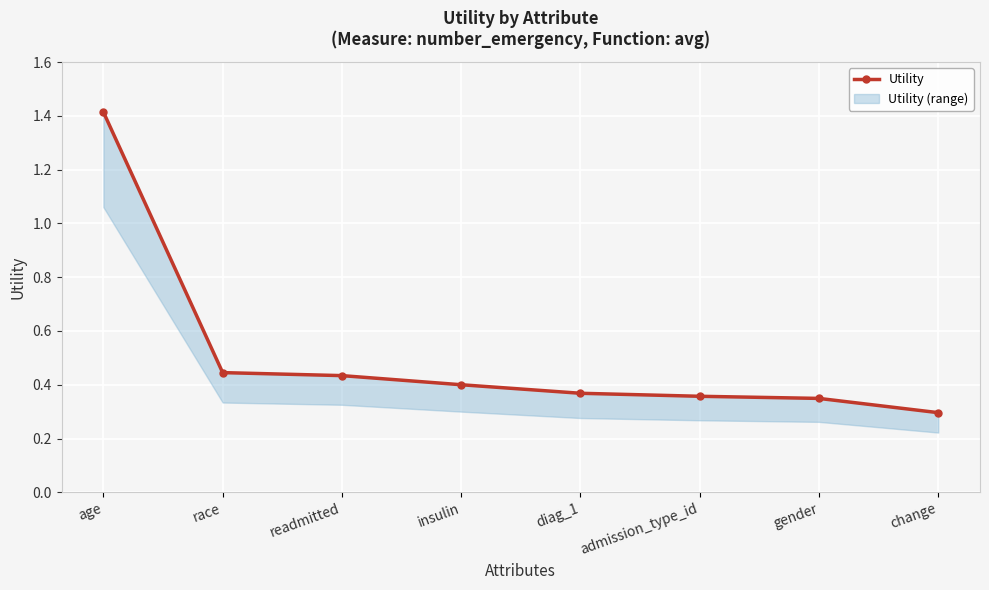

At which label is the value closest to 0?

change